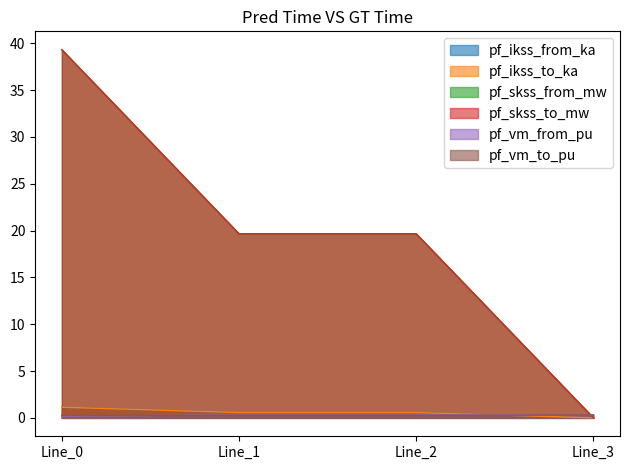

Reading left to right, transcribe all the data shown in this chart.

pf_ikss_from_ka: 1.1	0.6	0.6	0.0
pf_ikss_to_ka: 1.1	0.6	0.6	0.0
pf_skss_from_mw: 39.3	19.7	19.7	0.0
pf_skss_to_mw: 39.3	19.7	19.7	0.0
pf_vm_from_pu: 0.2	0.3	0.3	0.3
pf_vm_to_pu: 0.3	0.3	0.3	0.3